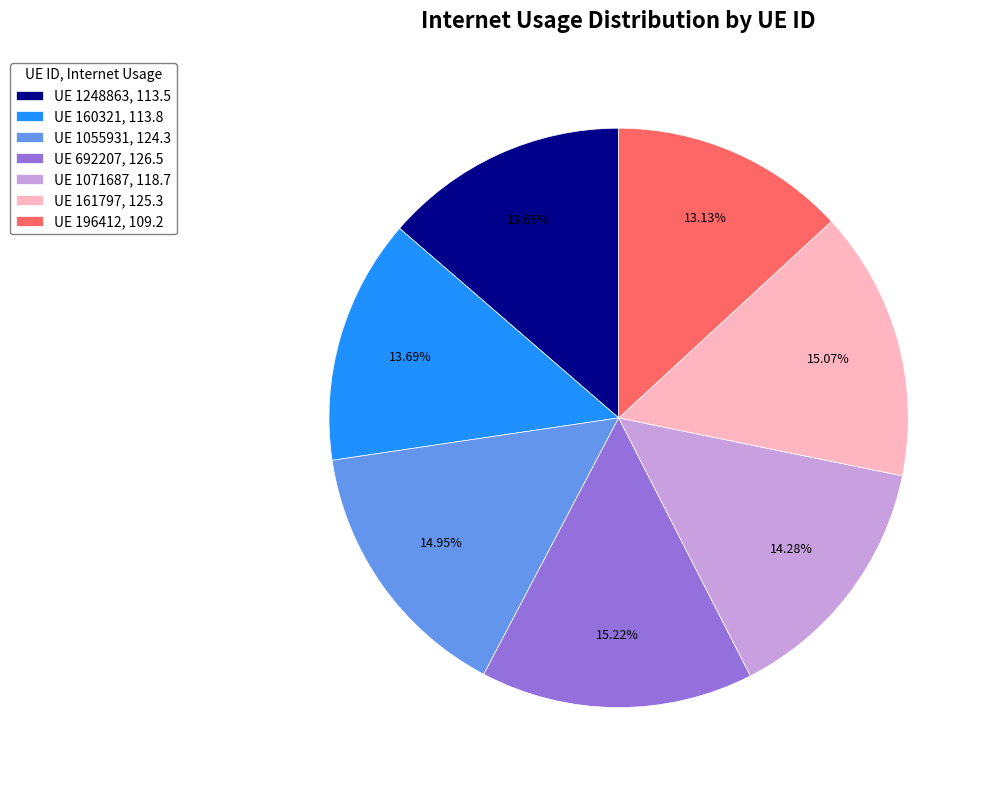

Do UE 1248863, 113.5 and UE 161797, 125.3 together represent more than half of the pie?

No